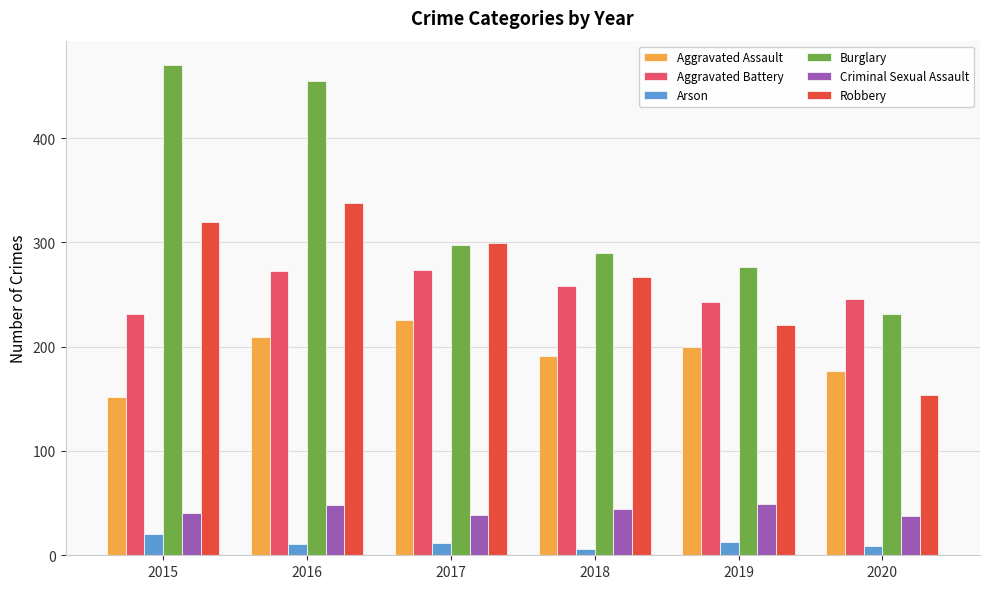

What is the minimum value for Aggravated Assault?

152